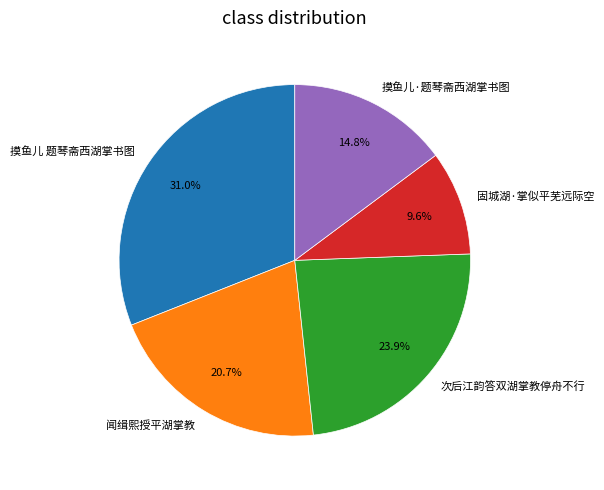

Does 摸鱼儿·题琴斋西湖掌书图 account for over 50% of the chart?

No